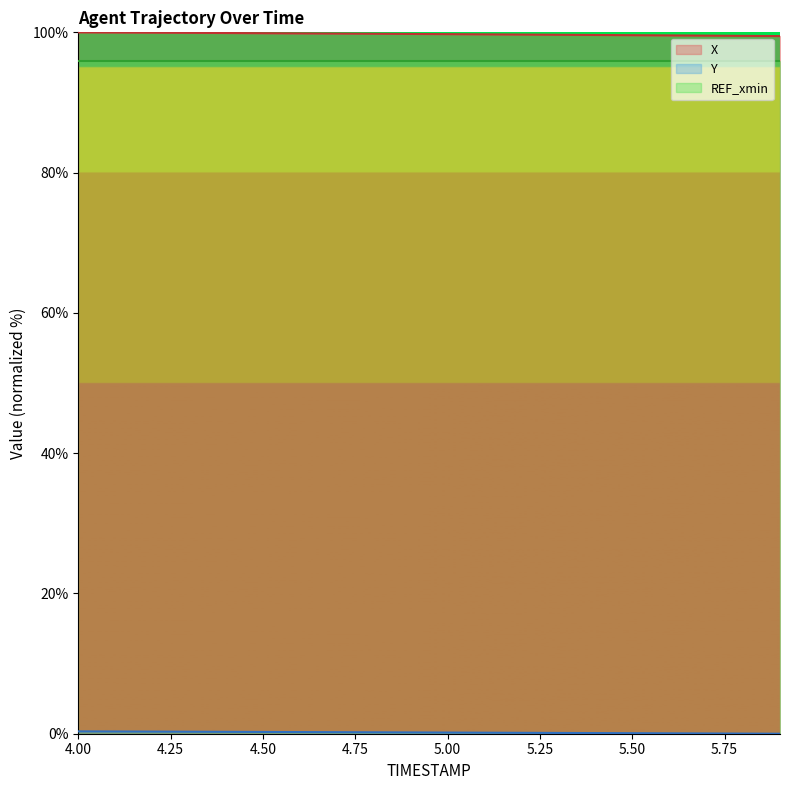

What is the total value across all series at 5.0?

99.9